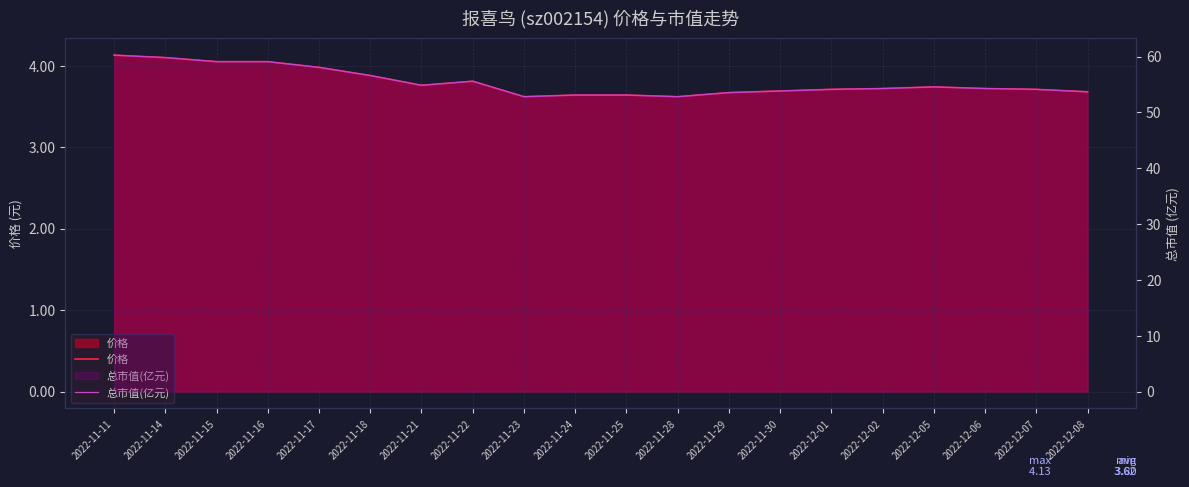

How many distinct data groups are displayed?

2